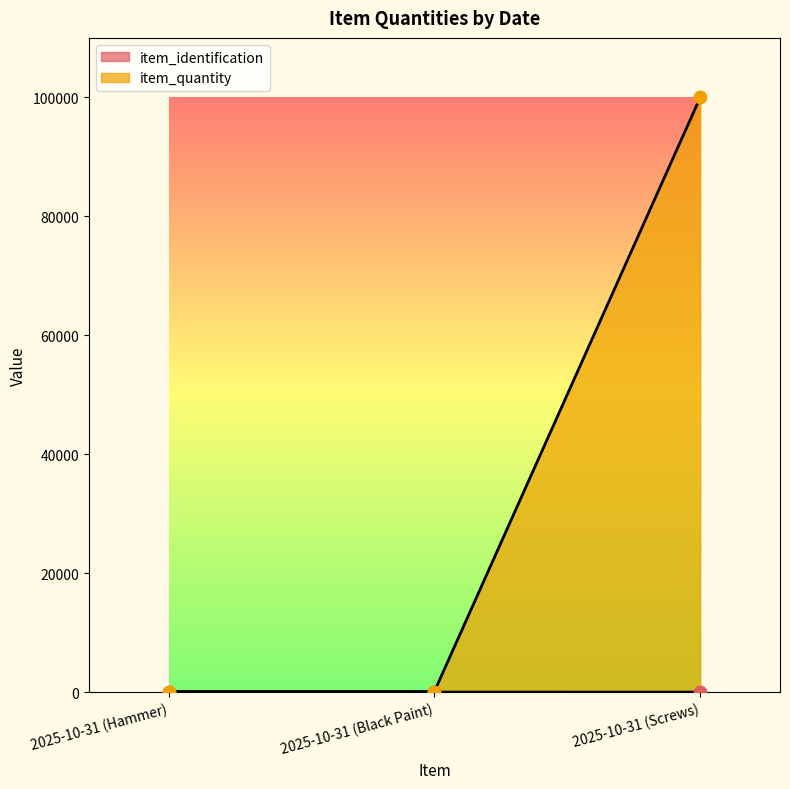

At which category is the sum across all series the highest?

2025-10-31 (Screws)